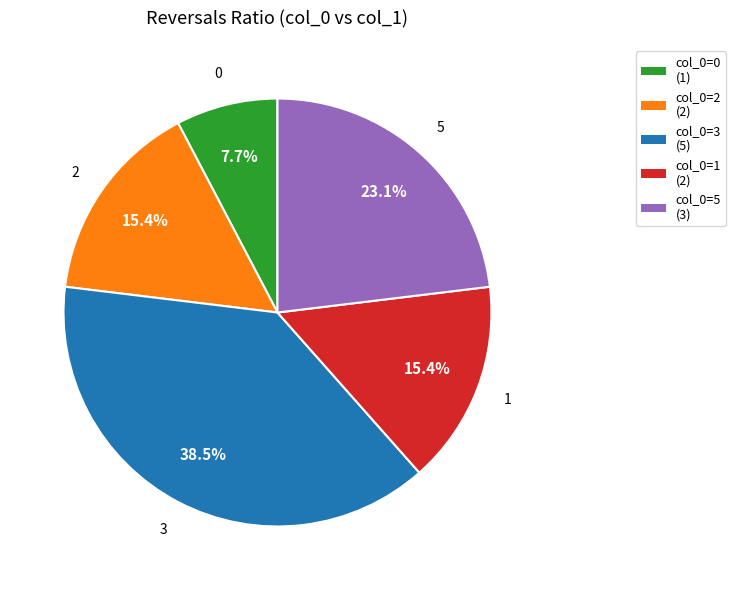

Which category has the smallest portion of the pie?

col_0=0 (1)